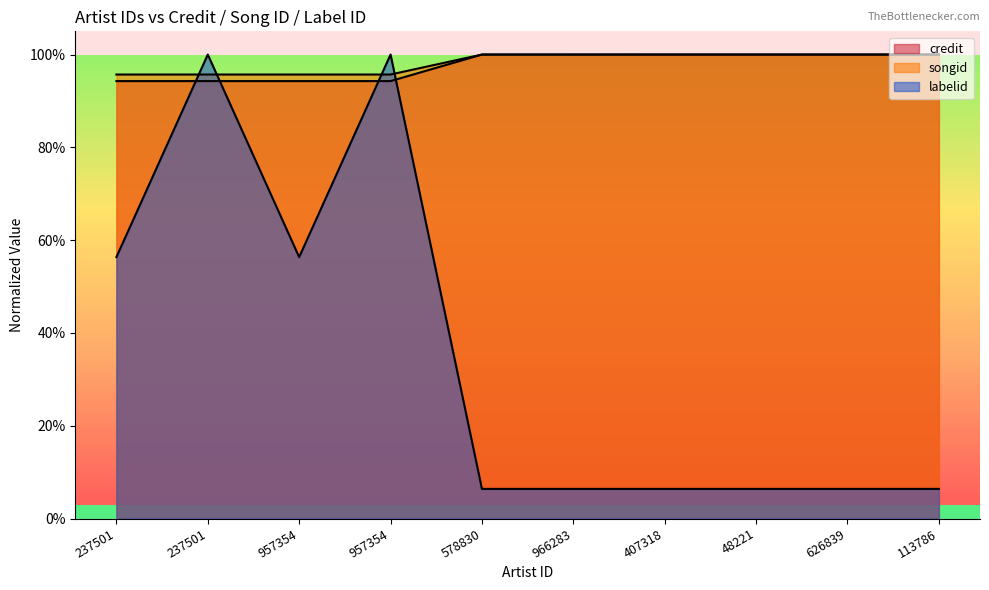

True or false: labelid has a value of 0.8 at 237501.

False